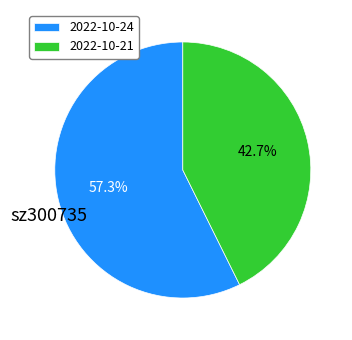

Approximately how many times larger is the value at 2022-10-24 compared to 2022-10-21?

1.3